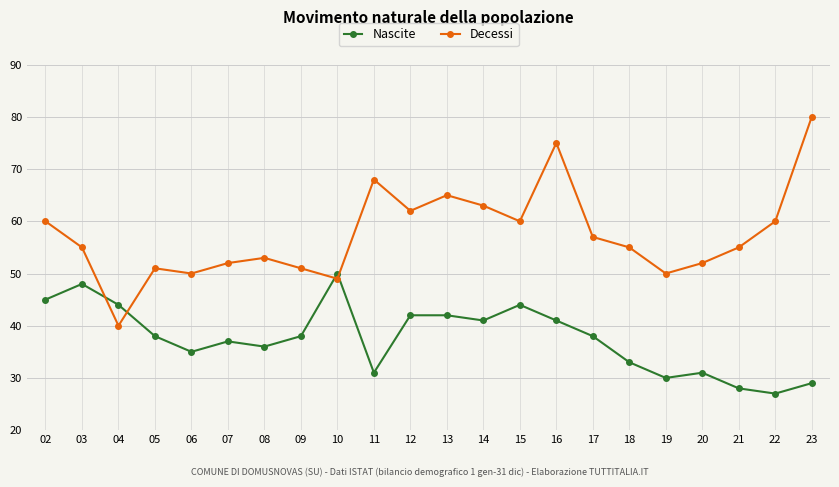

Between 02 and 04, which series saw the biggest shift?

Decessi